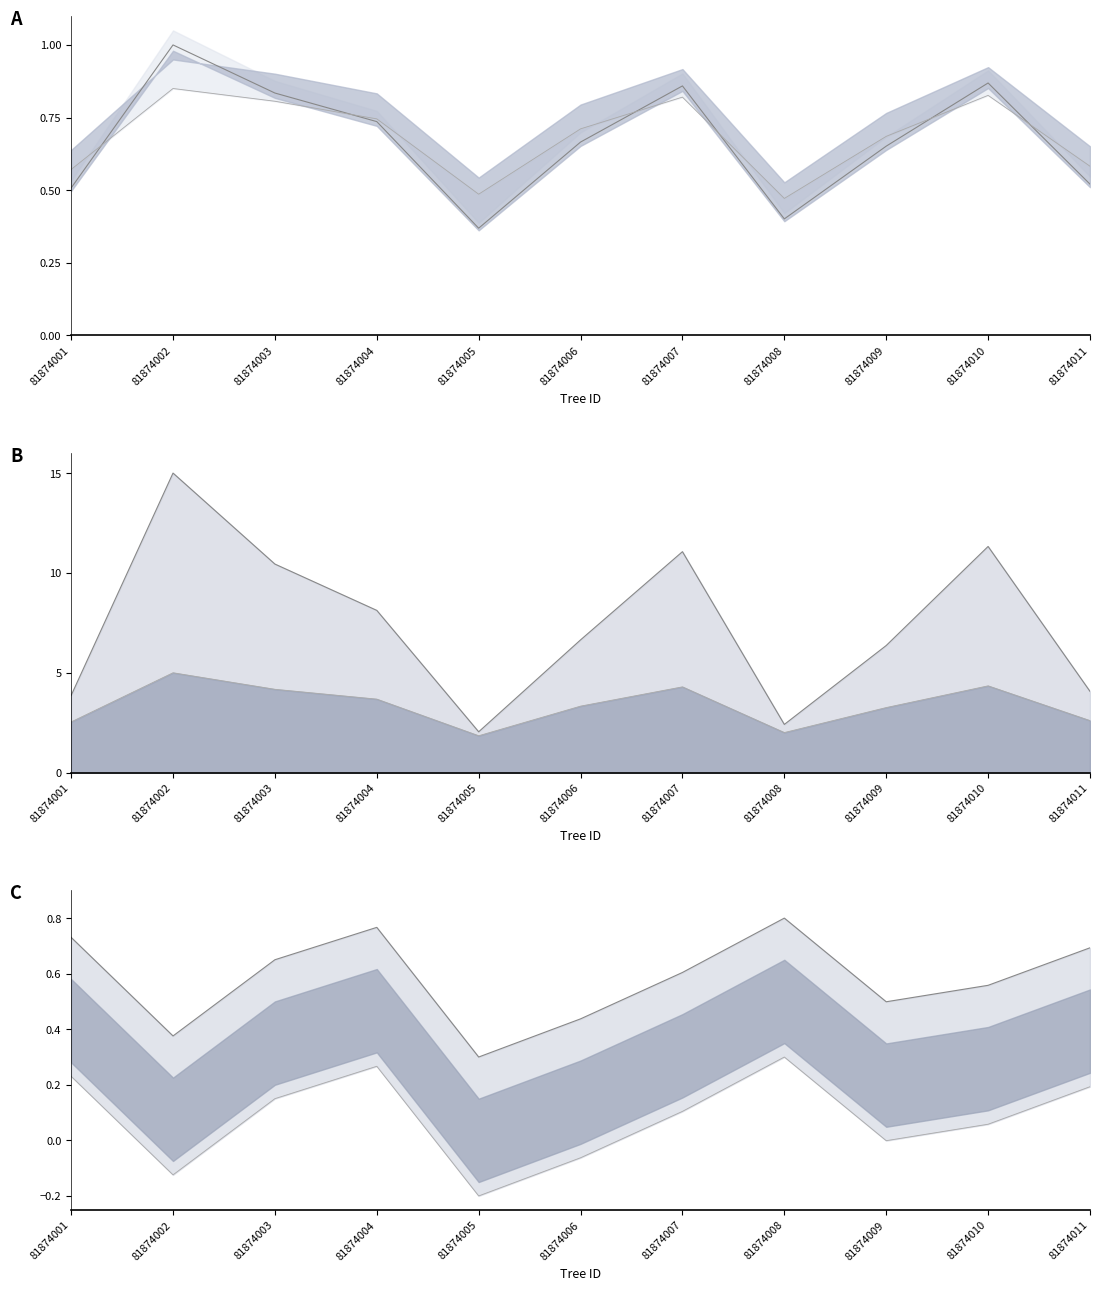

What is the average value of the circ line series?

3.4